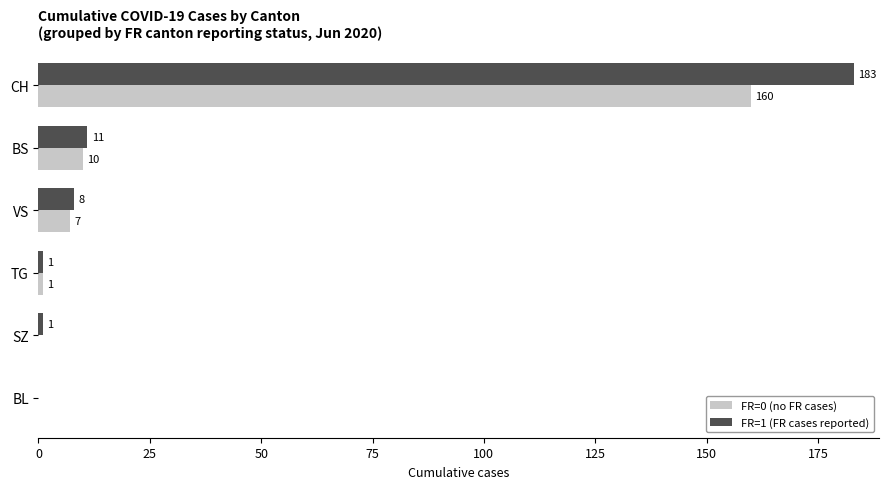

What is the sum of all FR=0 (no FR cases) values?

178